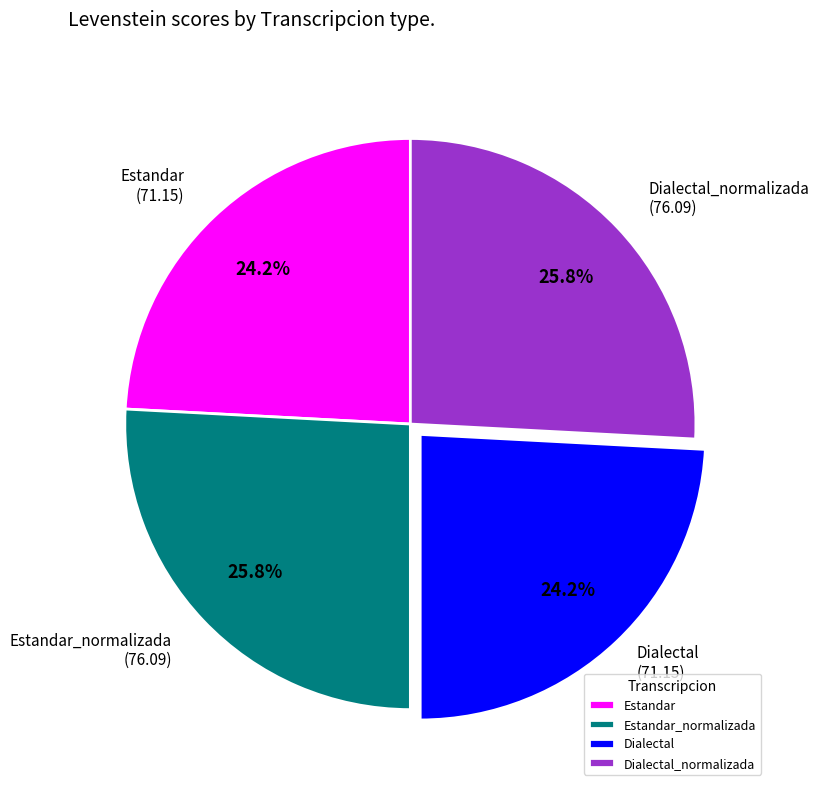

What is the ratio of the value at Dialectal to the value at Estandar_normalizada?

0.9